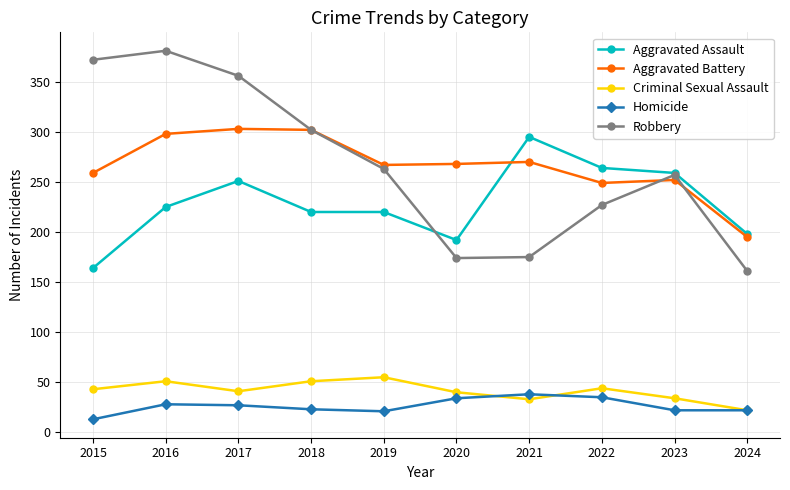

At 2015, list the series in order from smallest to largest.

Homicide, Criminal Sexual Assault, Aggravated Assault, Aggravated Battery, Robbery